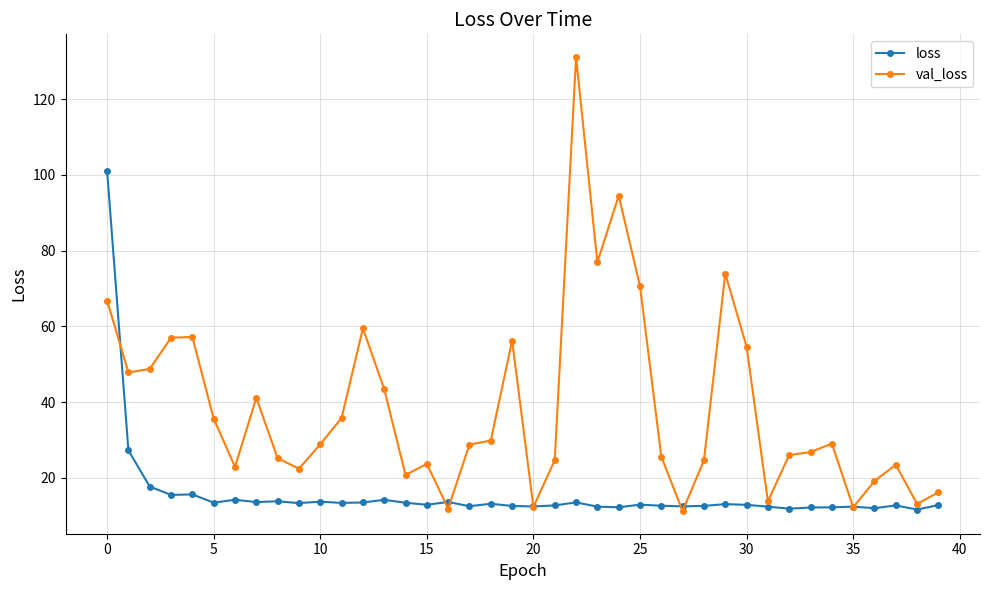

True or false: loss has more than 0 points higher than both neighbors.

True